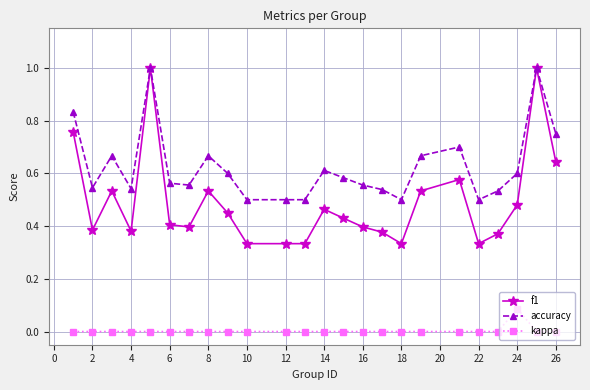

Which series has the largest total across all categories?

accuracy